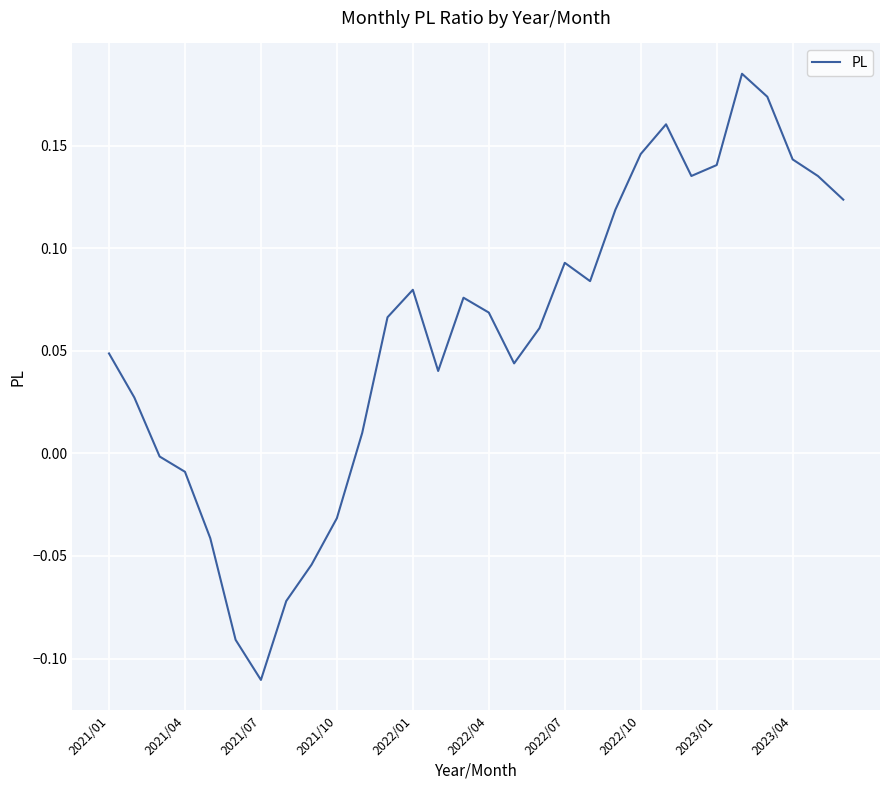

What is the difference between the maximum and minimum values?

0.3